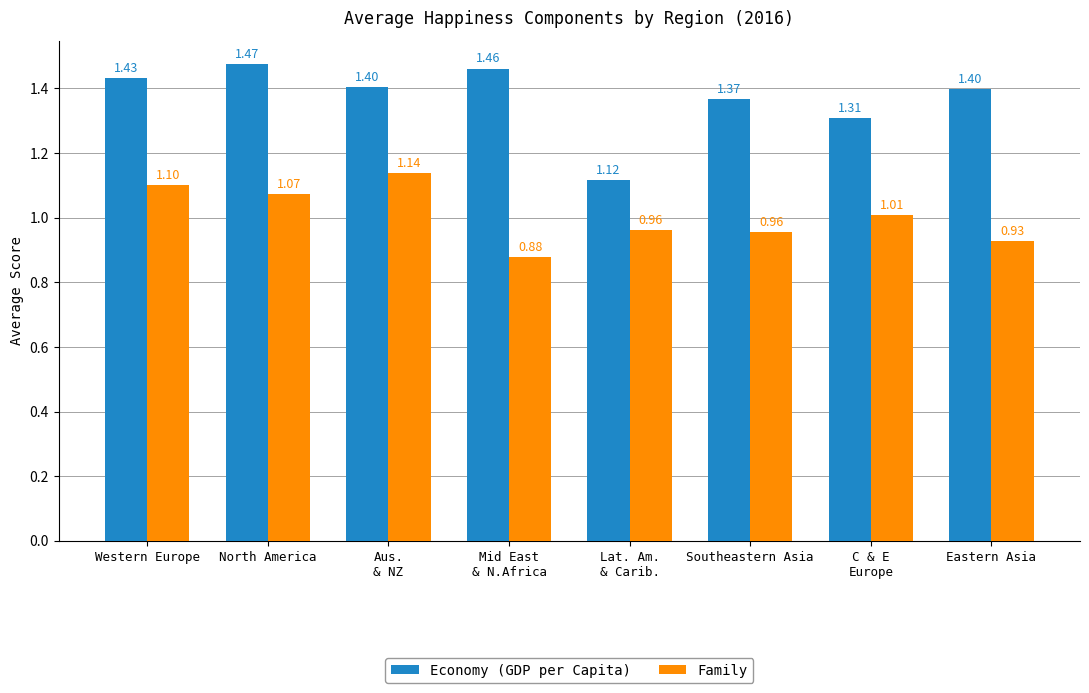

List the series in order of their overall mean, lowest first.

Family, Economy (GDP per Capita)